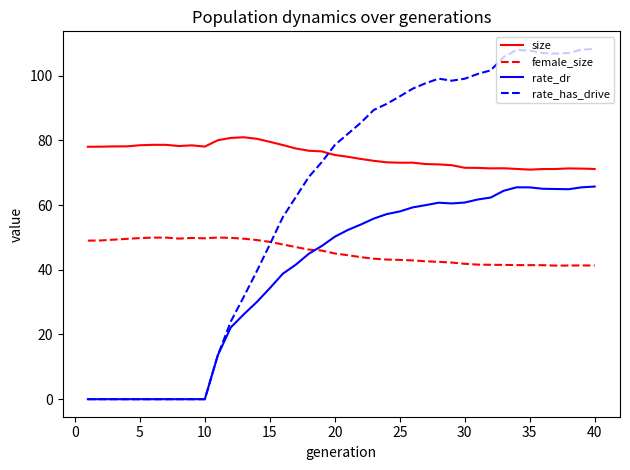

True or false: rate_dr and size intersect in this chart.

False